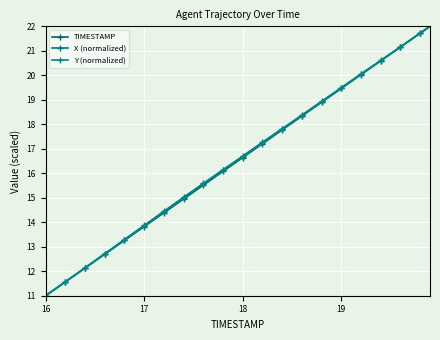

True or false: TIMESTAMP has more than 1 interior local peaks.

False